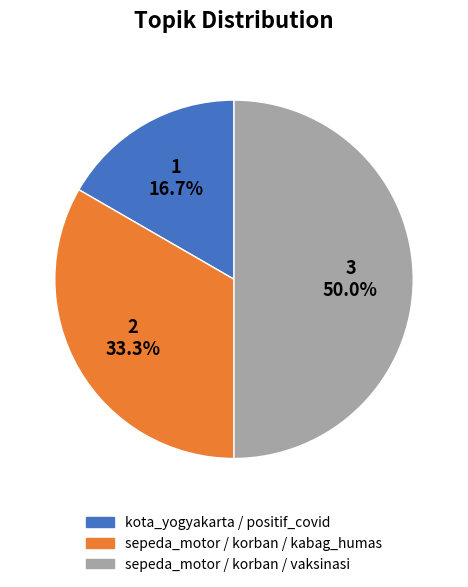

To the nearest percent, what is the difference between the kota_yogyakarta / positif_covid and sepeda_motor / korban / vaksinasi slice percentages?

33%